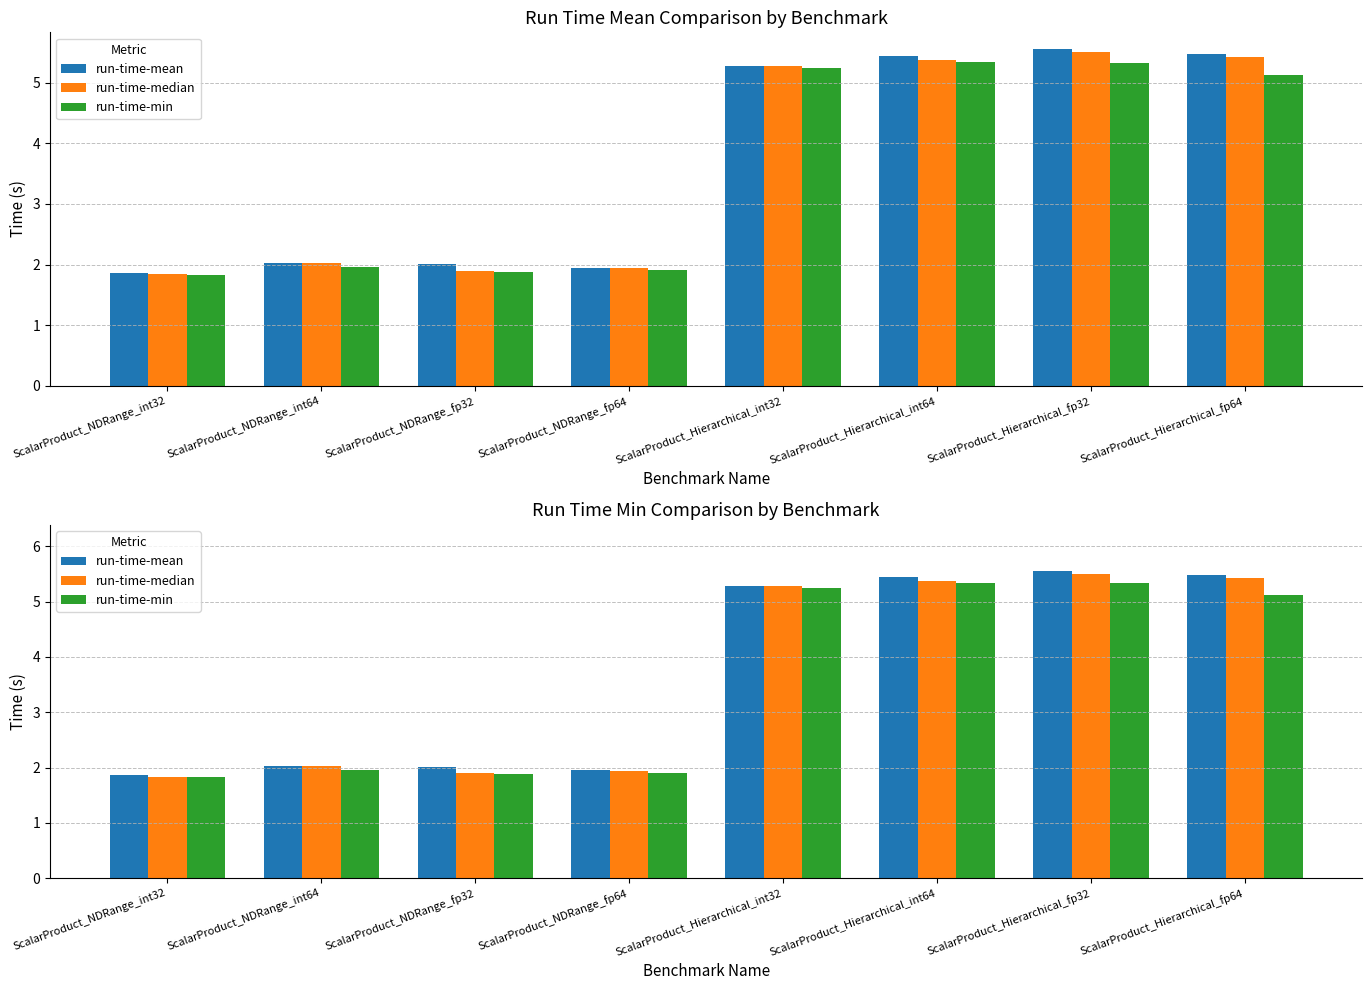

List the labels in order of run-time-median value, smallest first.

ScalarProduct_NDRange_int32, ScalarProduct_NDRange_fp32, ScalarProduct_NDRange_fp64, ScalarProduct_NDRange_int64, ScalarProduct_Hierarchical_int32, ScalarProduct_Hierarchical_int64, ScalarProduct_Hierarchical_fp64, ScalarProduct_Hierarchical_fp32